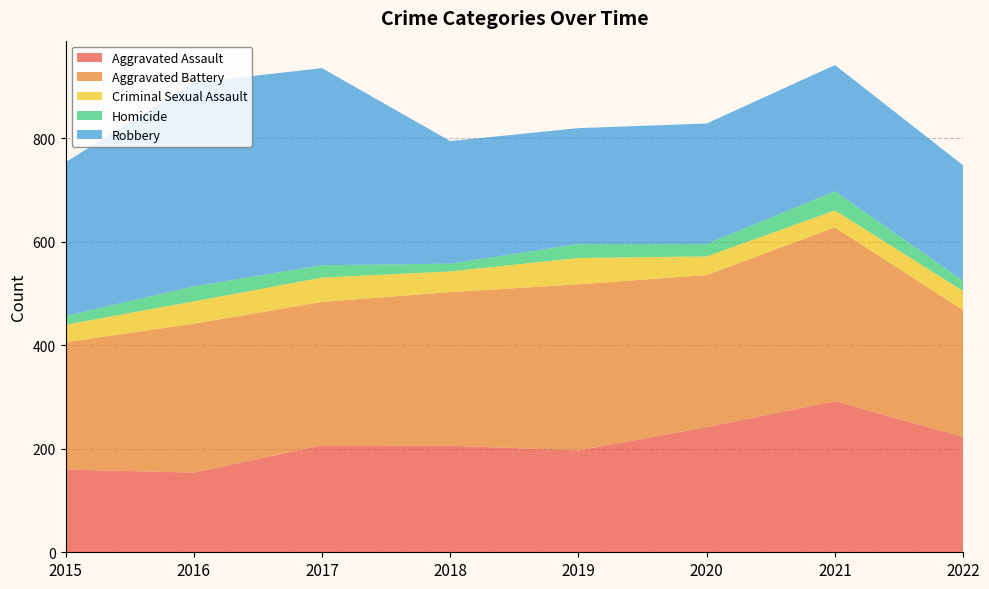

Reading left to right, list all the values displayed in this chart.

Aggravated Assault: 160	154	207	206	197	242	292	223
Aggravated Battery: 246	288	277	297	321	294	336	245
Criminal Sexual Assault: 34	43	47	40	51	36	33	37
Homicide: 17	29	24	15	27	24	37	20
Robbery: 297	394	381	237	224	233	244	223